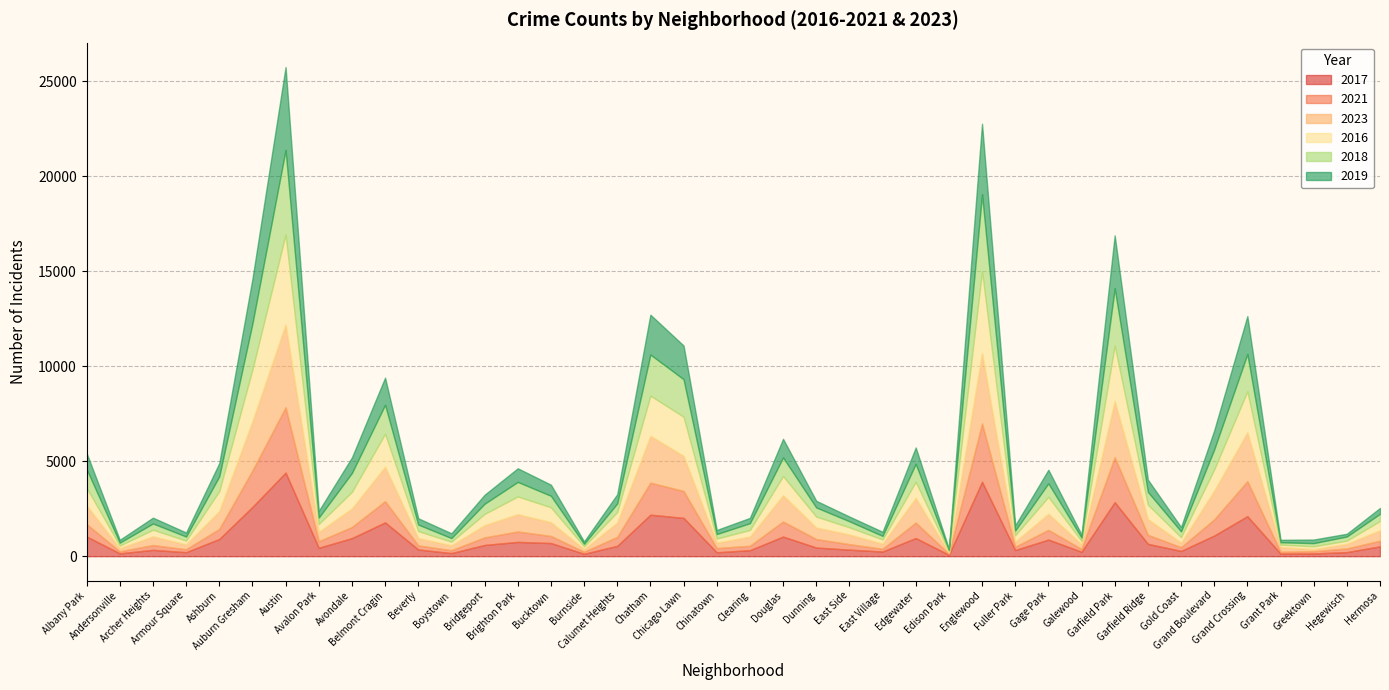

What is the difference between the 2016 values at Boystown and Gold Coast?

102